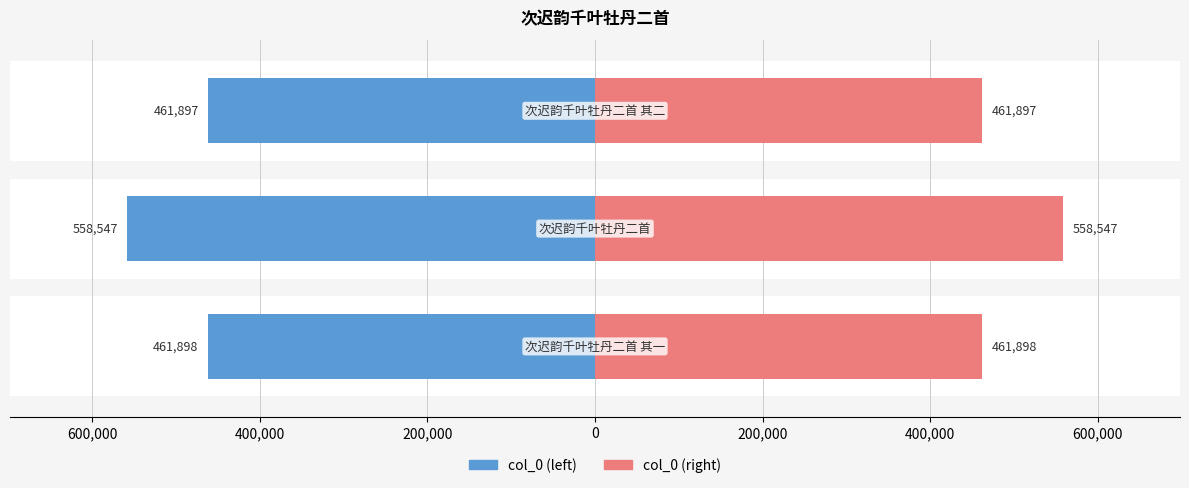

What is the approximate value of col_0 (left) at 600,000?

-558547.5